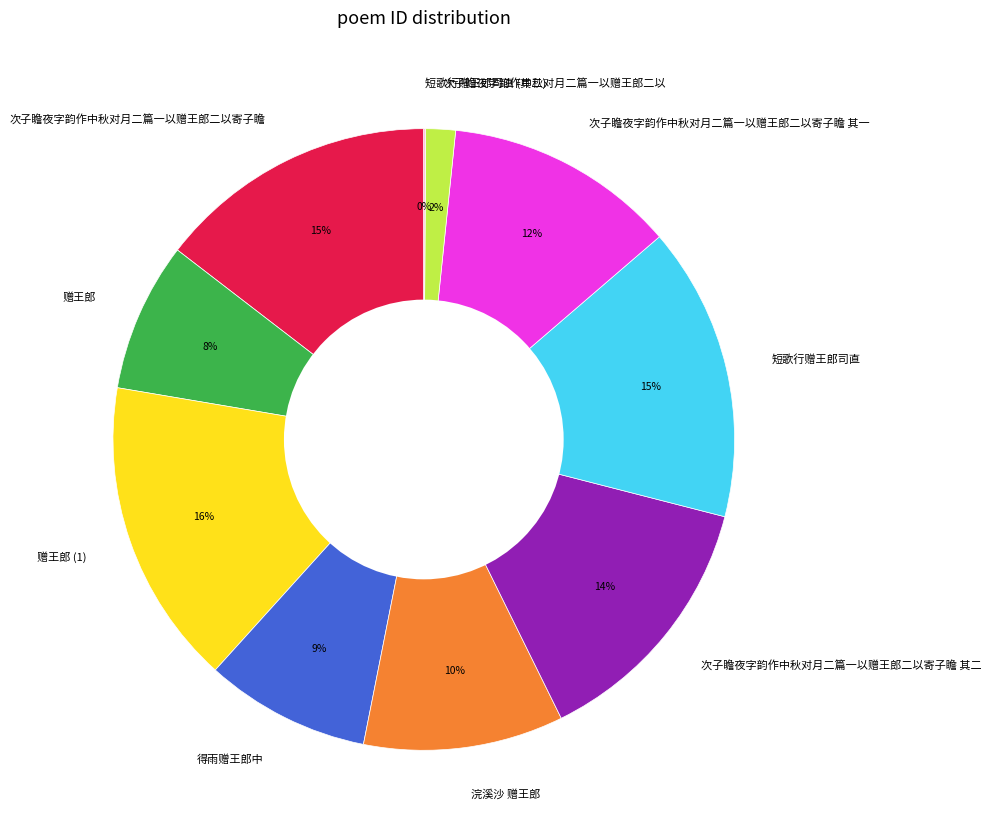

Which category has the biggest portion of the pie?

赠王郎 (1)